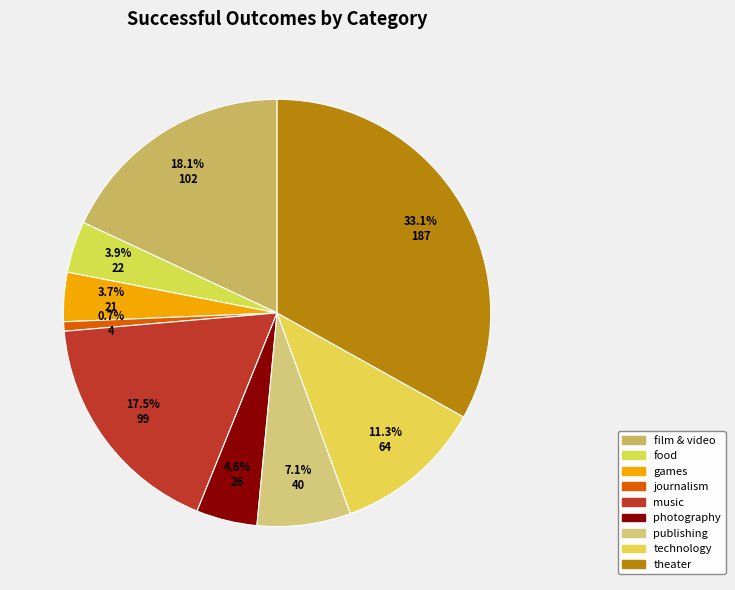

To the nearest percent, what is the combined percentage of technology and photography?

16%